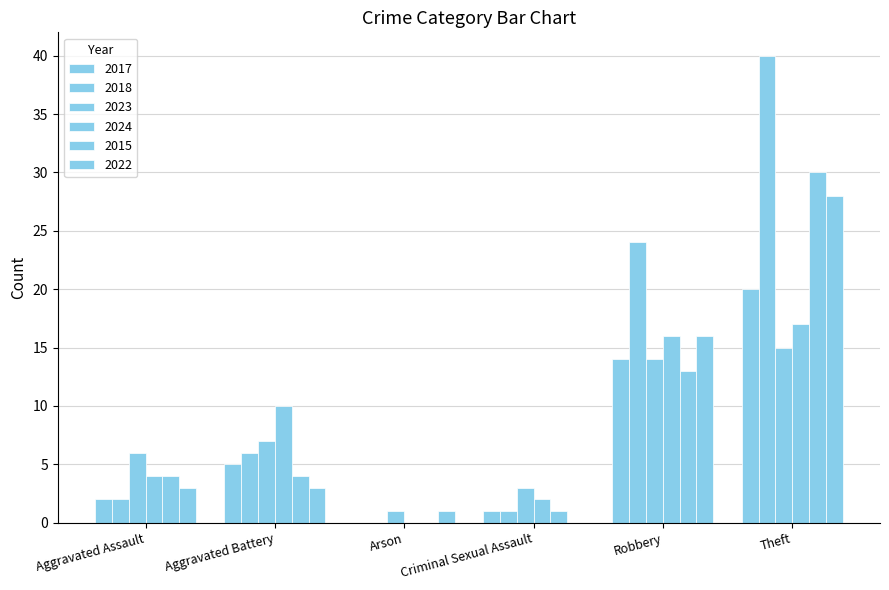

Where does the 2024 series first go above 10?

Robbery